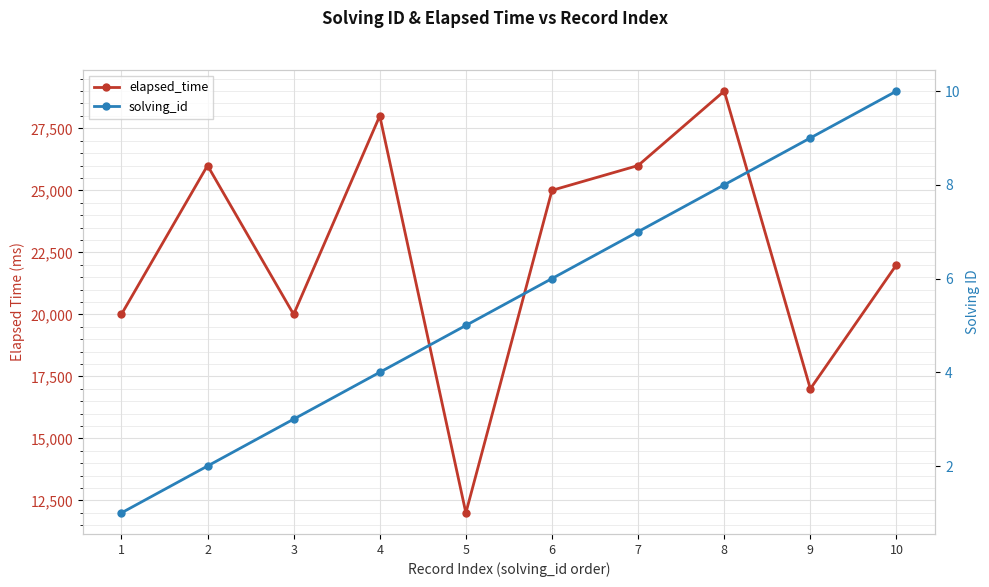

What is the value of the solving_id point at the 1st from the left?

1